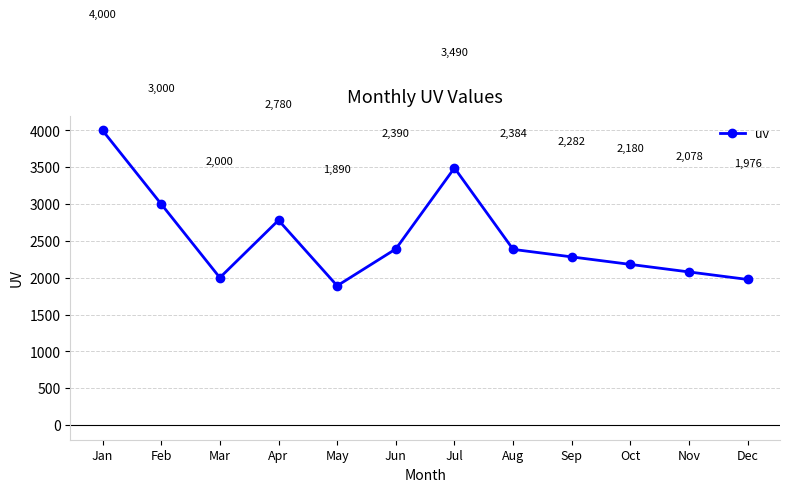

List the labels in order of value, largest first.

Jan, Jul, Feb, Apr, Jun, Aug, Sep, Oct, Nov, Mar, Dec, May